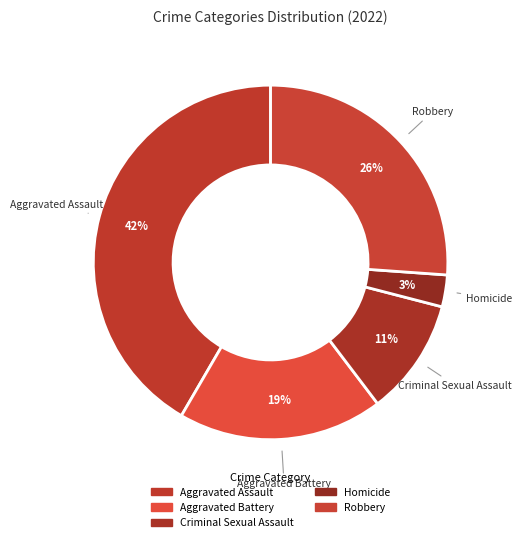

Rank the categories by value from highest to lowest.

Aggravated Assault, Robbery, Aggravated Battery, Criminal Sexual Assault, Homicide